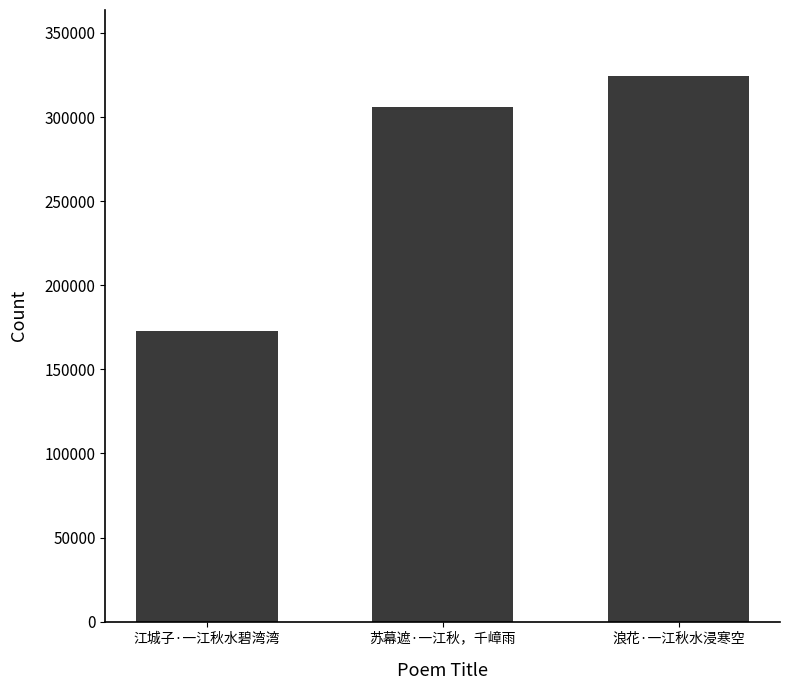

How many data points does each series have?

3